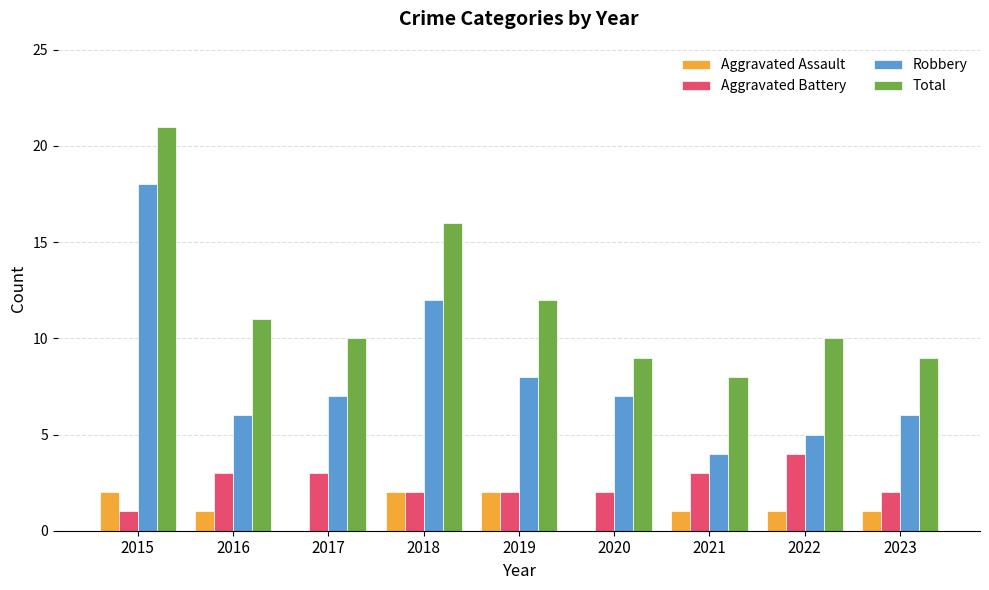

At which category is the sum across all series the highest?

2015